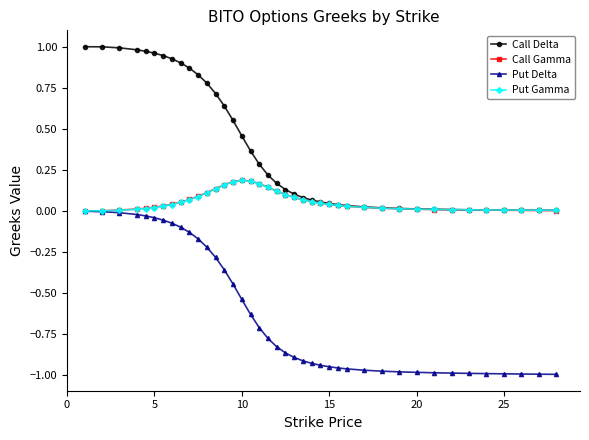

Which series has the largest range (max minus min)?

Call Delta